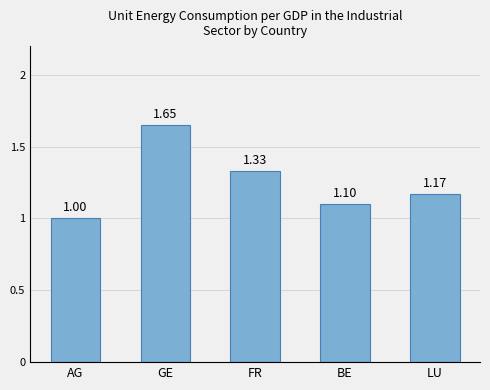

What position from the left is AG?

1